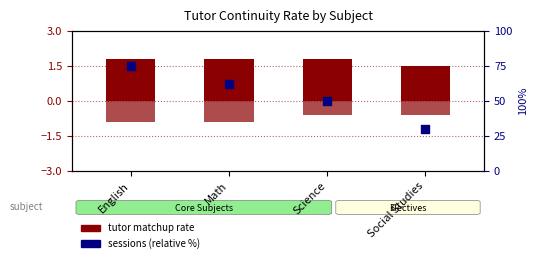

Which series has the largest Y range (max minus min)?

Completed Sessions (relative)